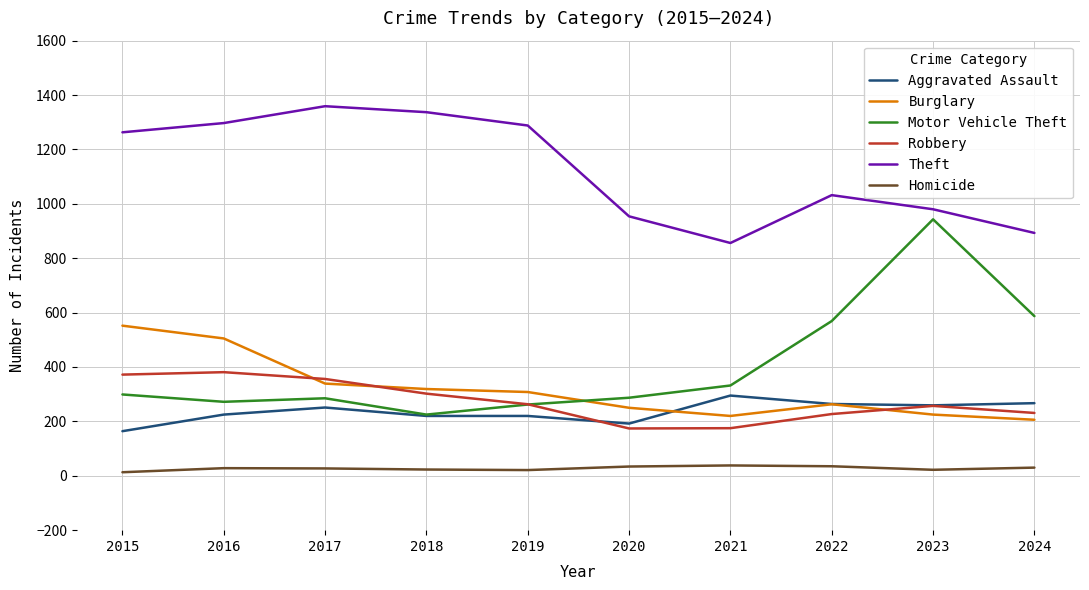

What is the sum of the Motor Vehicle Theft values at 2020 and 2015?

586